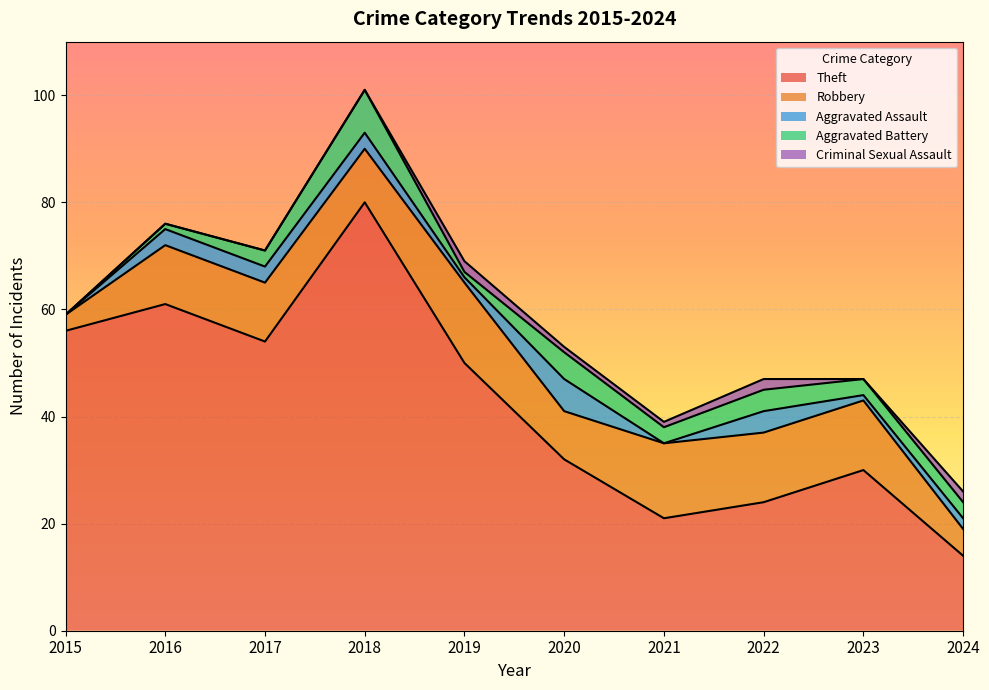

How many values in the Criminal Sexual Assault series exceed 1?

3